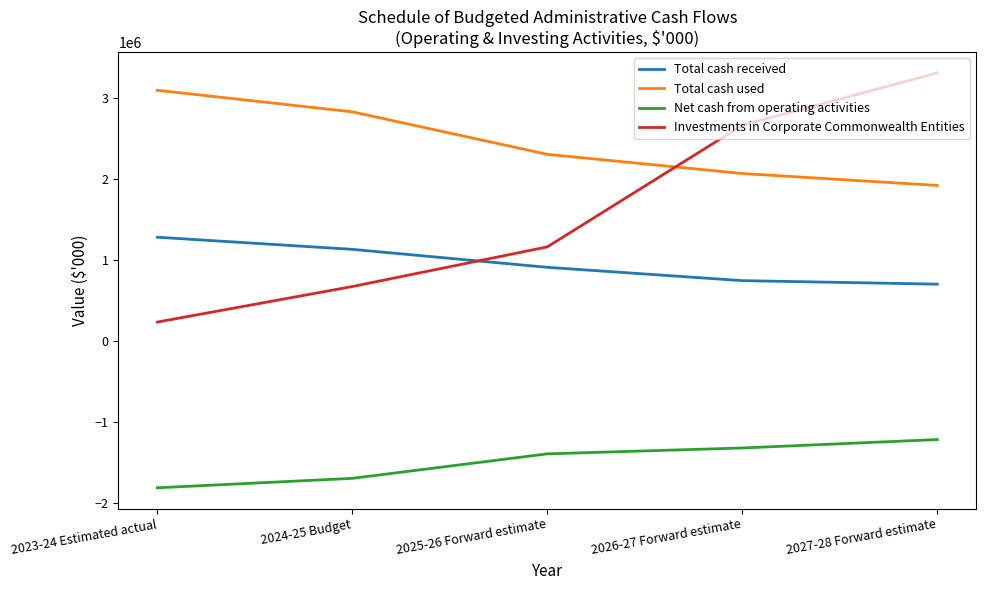

Rank the series by their maximum value, from lowest to highest.

Net cash from operating activities, Total cash received, Total cash used, Investments in Corporate Commonwealth Entities